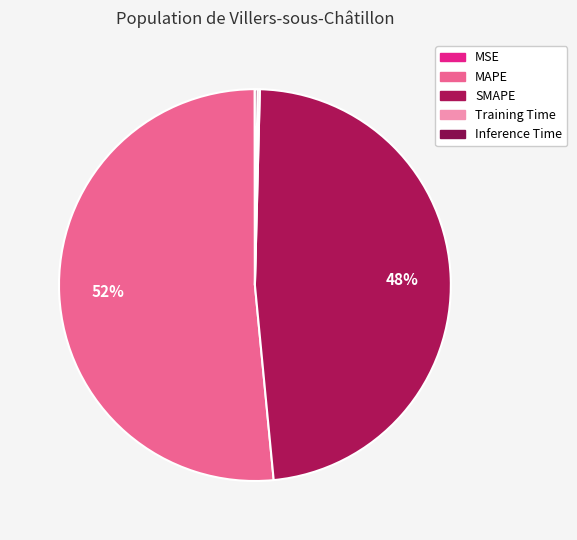

To the nearest percent, what is the difference between the largest and smallest slice percentages?

51%